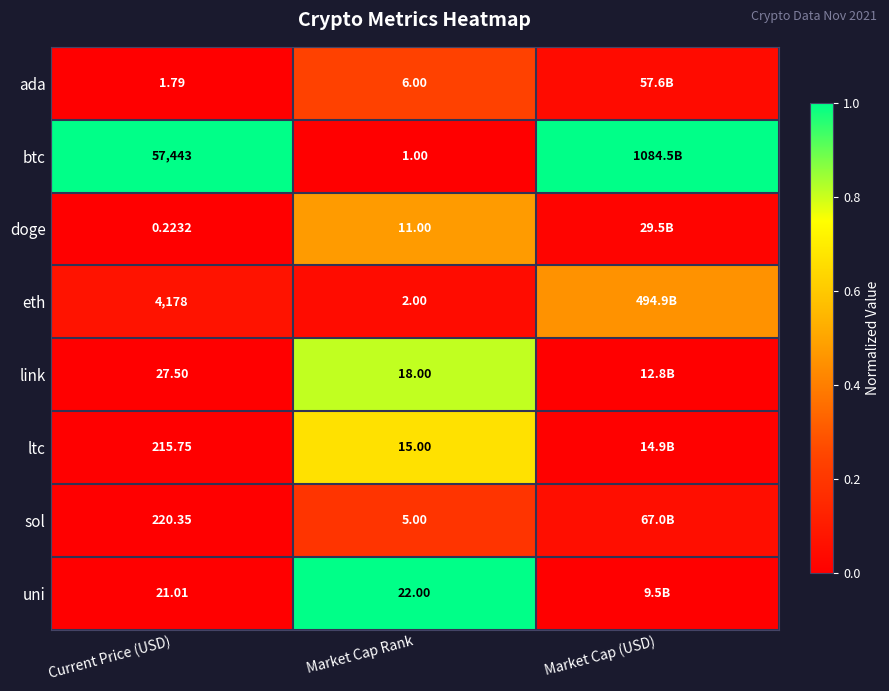

At how many categories does at least one series exceed 0?

3